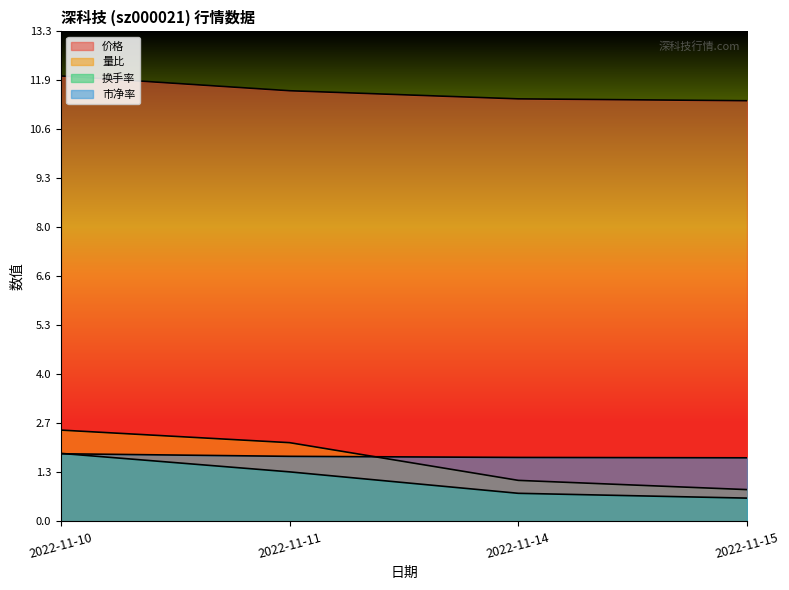

What is the value of the 量比 point at the 4th from the left?

0.9